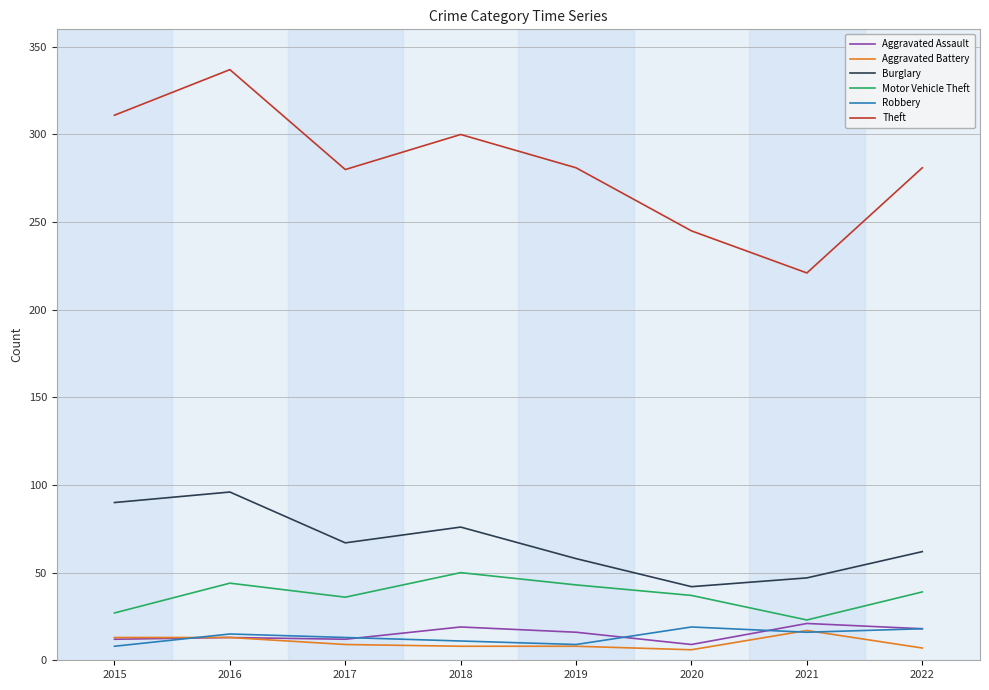

Which category has the highest value across all series?

2016